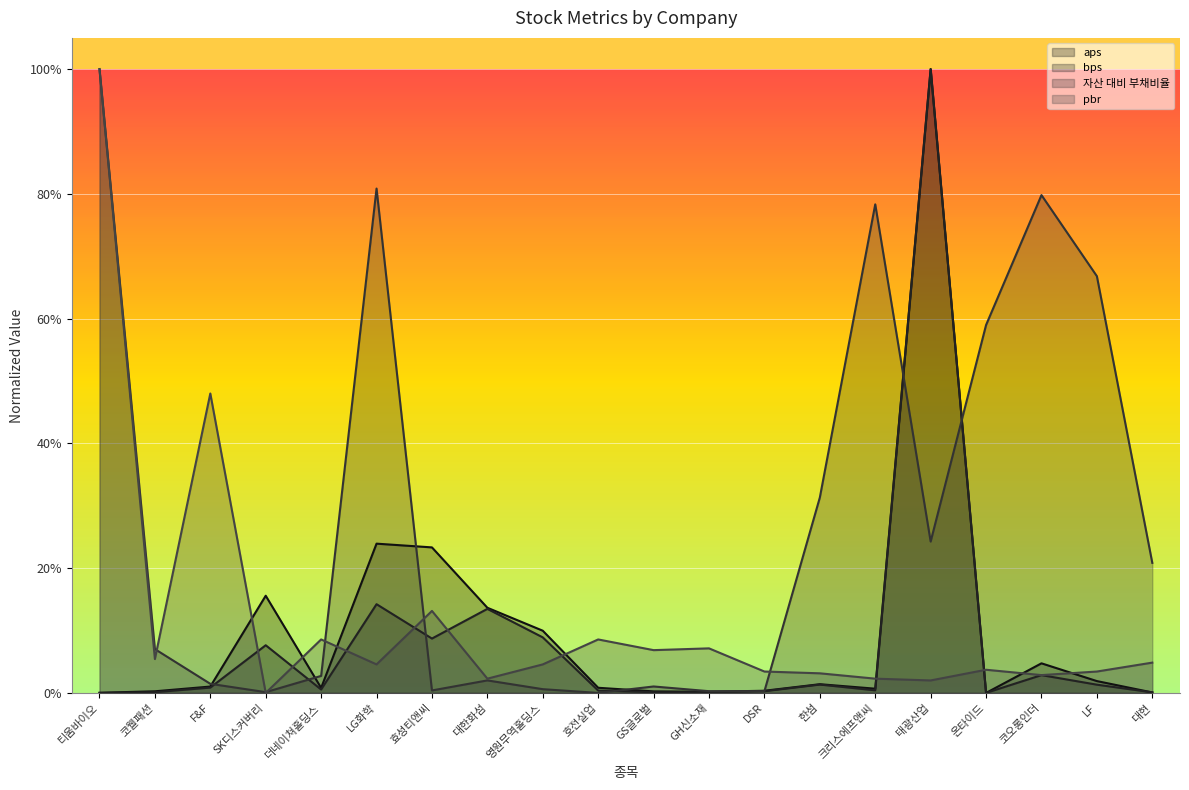

Reading left to right, extract all data points from this chart.

aps: 티움바이오=0.0	코웰패션=0.0	F&F=0.0	SK디스커버리=0.2	더네이쳐홀딩스=0.0	LG화학=0.2	효성티앤씨=0.2	대한화섬=0.1	영원무역홀딩스=0.1	호전실업=0.0	GS글로벌=0.0	GH신소재=0.0	DSR=0.0	한섬=0.0	크리스에프앤씨=0.0	태광산업=1.0	온타이드=0.0	코오롱인더=0.0	LF=0.0	대현=0.0
bps: 티움바이오=0.0	코웰패션=0.0	F&F=0.0	SK디스커버리=0.1	더네이쳐홀딩스=0.0	LG화학=0.1	효성티앤씨=0.1	대한화섬=0.1	영원무역홀딩스=0.1	호전실업=0.0	GS글로벌=0.0	GH신소재=0.0	DSR=0.0	한섬=0.0	크리스에프앤씨=0.0	태광산업=1.0	온타이드=0.0	코오롱인더=0.0	LF=0.0	대현=0.0
자산 대비 부채비율: 티움바이오=1.0	코웰패션=0.1	F&F=0.0	SK디스커버리=0.0	더네이쳐홀딩스=0.0	LG화학=0.8	효성티앤씨=0.0	대한화섬=0.0	영원무역홀딩스=0.0	호전실업=0.0	GS글로벌=0.0	GH신소재=0.0	DSR=0.0	한섬=0.3	크리스에프앤씨=0.8	태광산업=0.2	온타이드=0.6	코오롱인더=0.8	LF=0.7	대현=0.2
pbr: 티움바이오=1.0	코웰패션=0.1	F&F=0.5	SK디스커버리=0.0	더네이쳐홀딩스=0.1	LG화학=0.0	효성티앤씨=0.1	대한화섬=0.0	영원무역홀딩스=0.0	호전실업=0.1	GS글로벌=0.1	GH신소재=0.1	DSR=0.0	한섬=0.0	크리스에프앤씨=0.0	태광산업=0.0	온타이드=0.0	코오롱인더=0.0	LF=0.0	대현=0.0